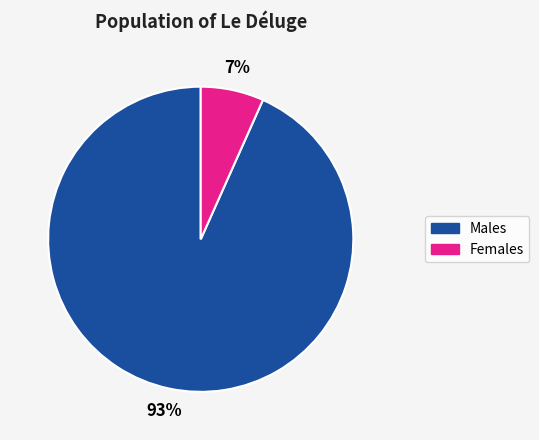

Which slice is the largest?

Males